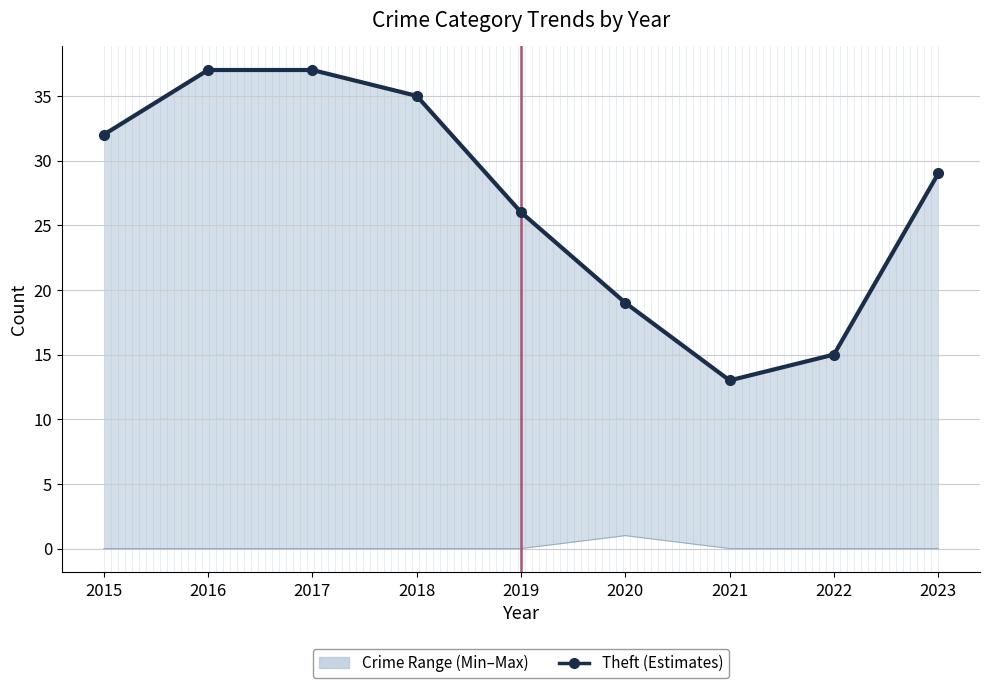

Rank the categories by value from lowest to highest.

2021, 2022, 2020, 2019, 2023, 2015, 2018, 2016, 2017